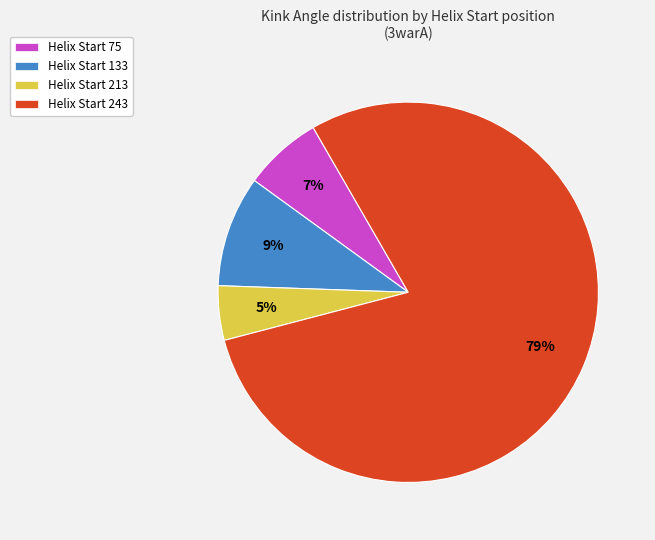

To the nearest percent, what is the average slice percentage?

25%